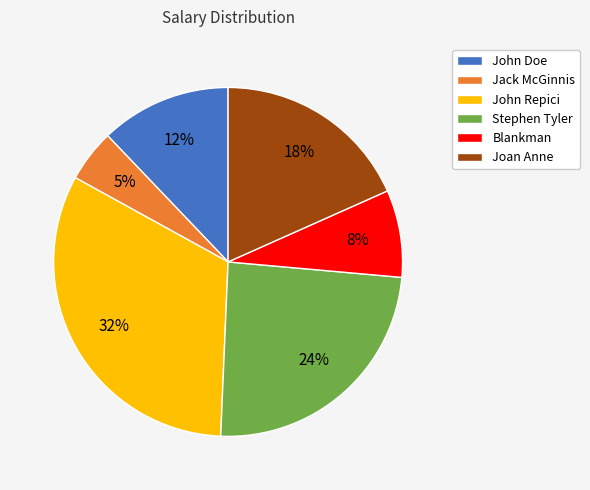

To the nearest percent, what is the difference between the largest and smallest slice percentages?

27%